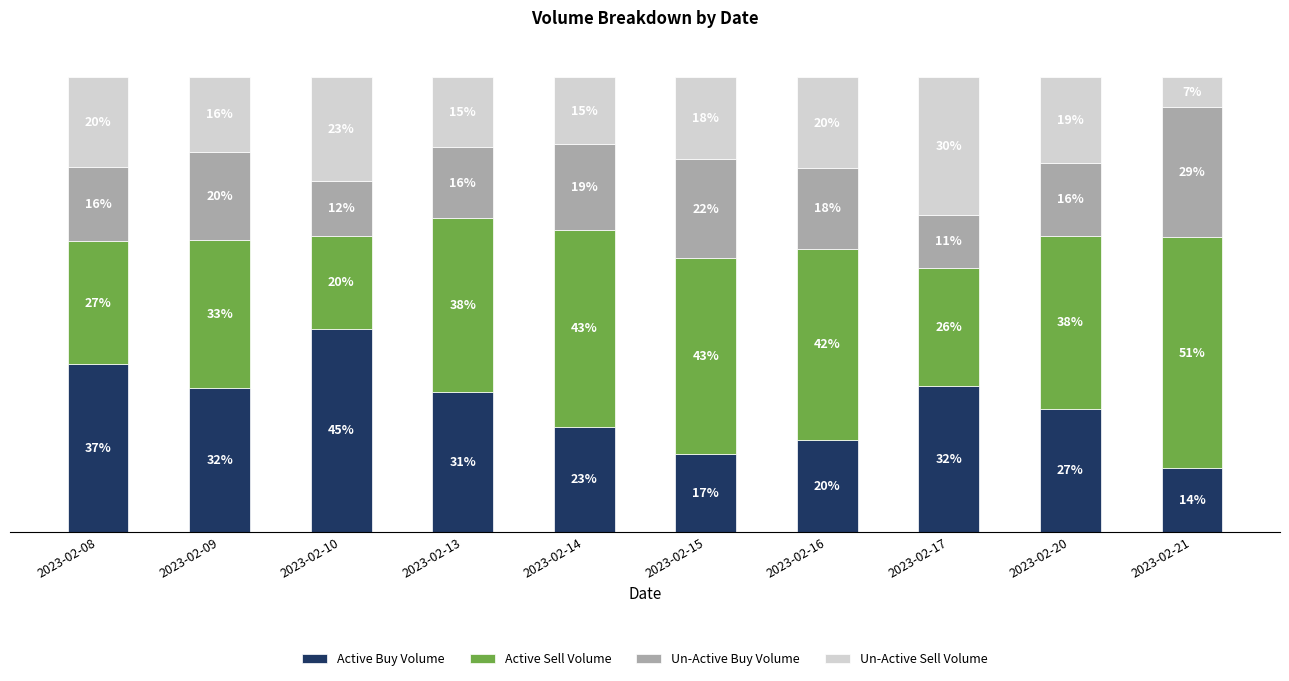

What are all the series names shown in the legend?

Active Buy Volume, Active Sell Volume, Un-Active Buy Volume, Un-Active Sell Volume